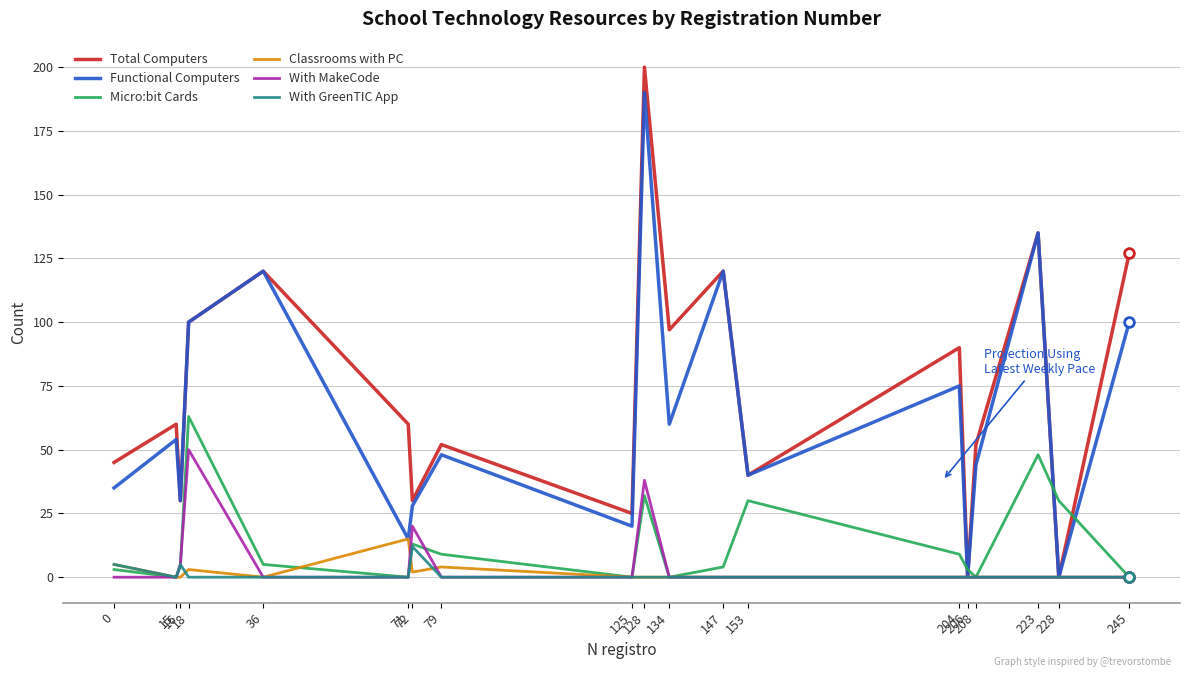

Where is the first local maximum for Classrooms with PC?

18